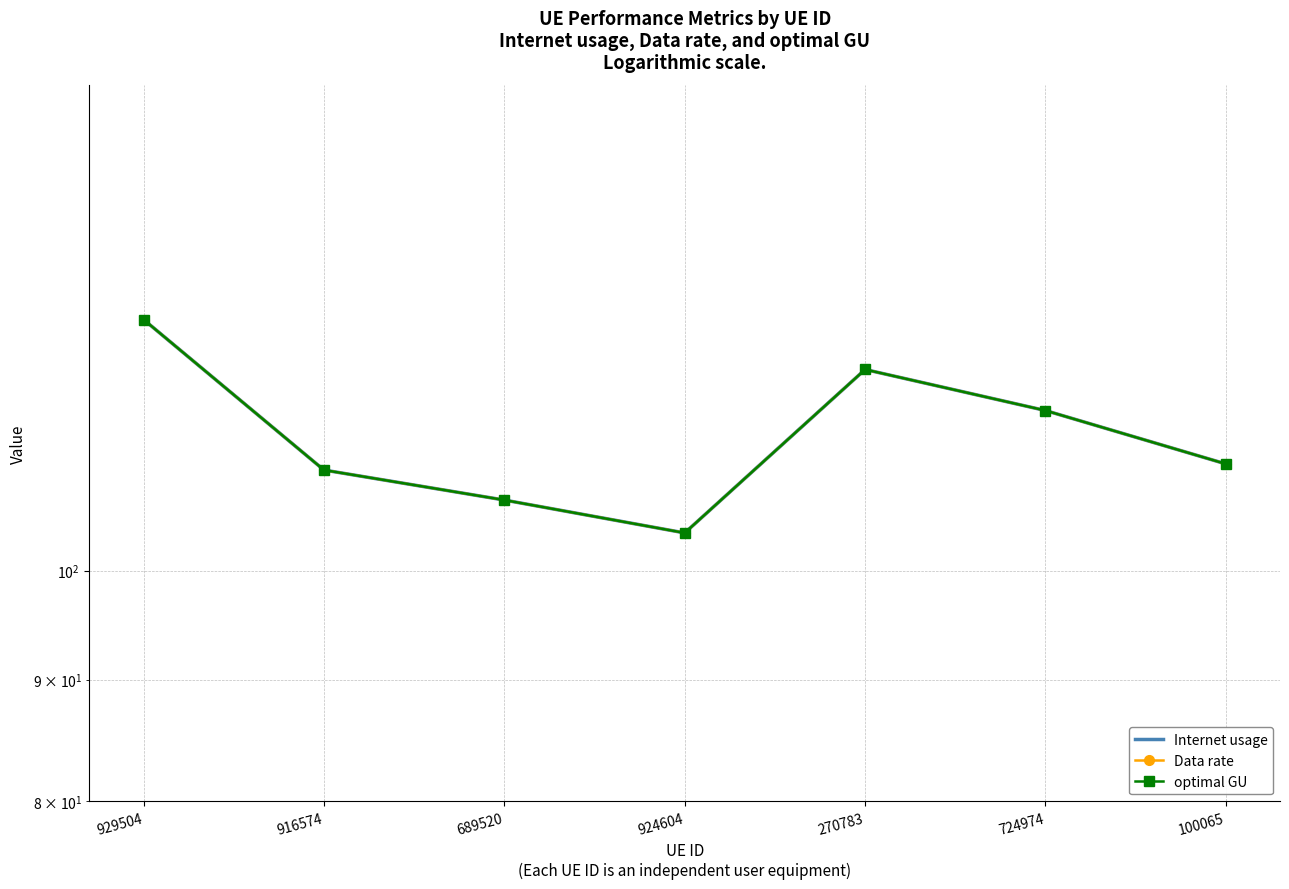

Where is the first local maximum for Internet usage?

270783